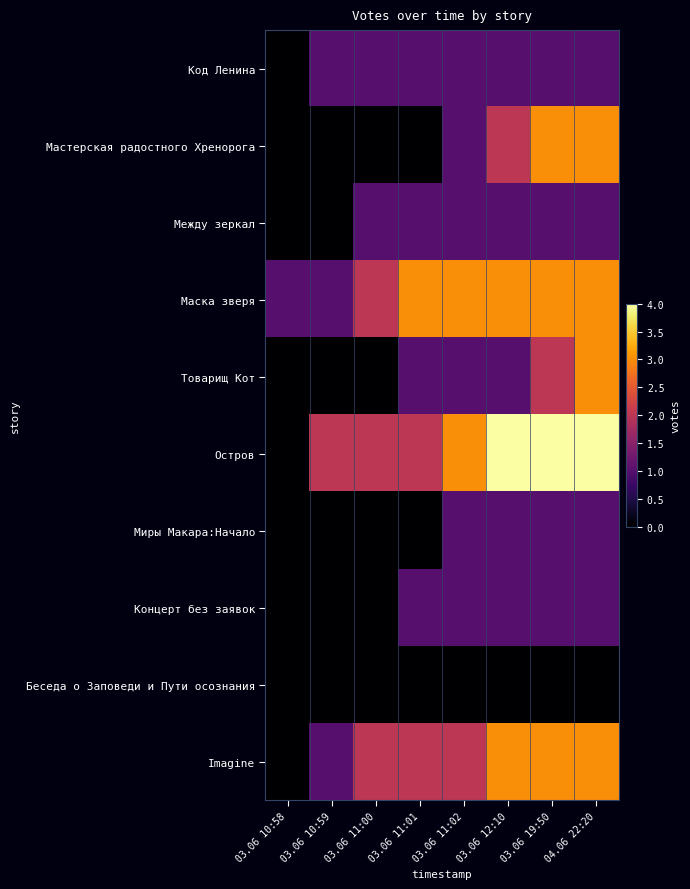

Between 03.06 11:01 and 03.06 11:00, which is larger?

03.06 11:01